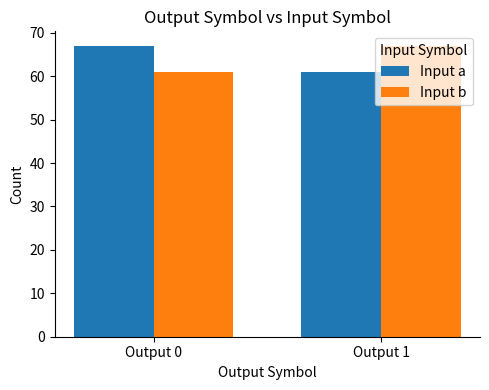

What is the sum of the Input b values at Output 0 and Output 1?

128